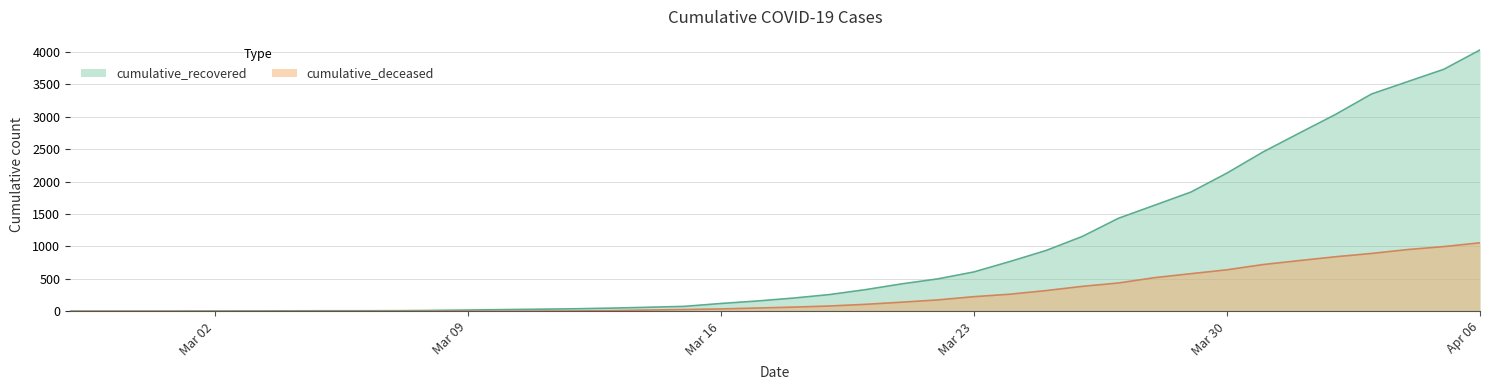

Is the value of cumulative_recovered at 2020-03-06 greater than the value of cumulative_deceased at 2020-03-01?

Yes